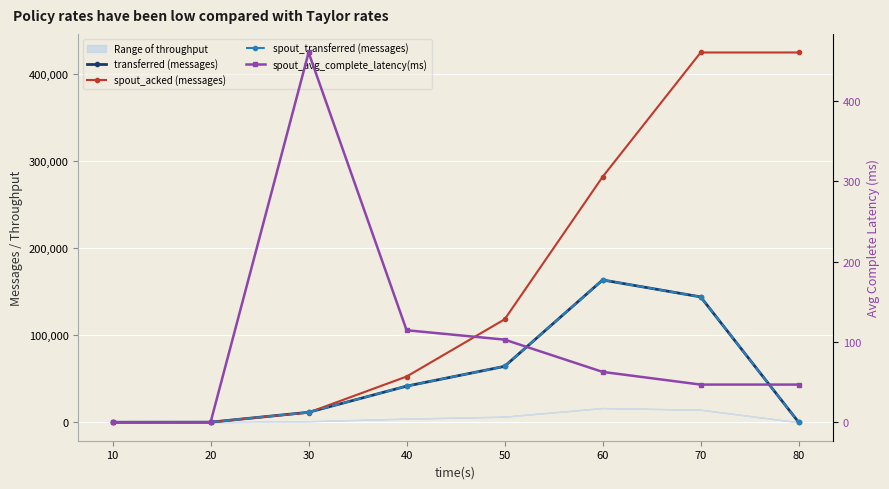

What is the spread (max minus min) of values at 70?

424853.1